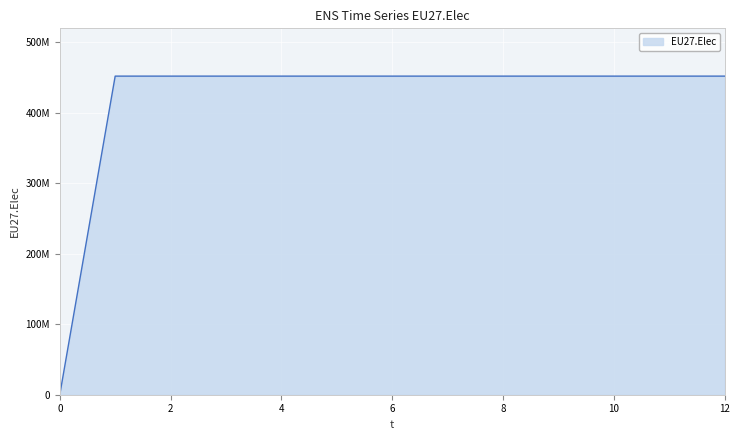

Does the chart have visible grid lines?

Yes